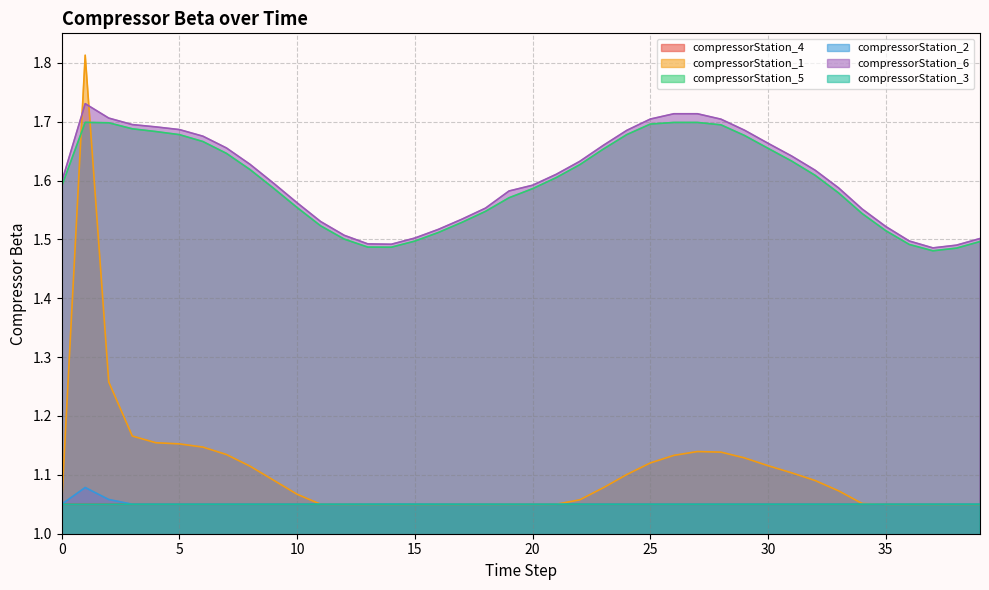

What are all the series names shown in the legend?

compressorStation_4, compressorStation_1, compressorStation_5, compressorStation_2, compressorStation_6, compressorStation_3